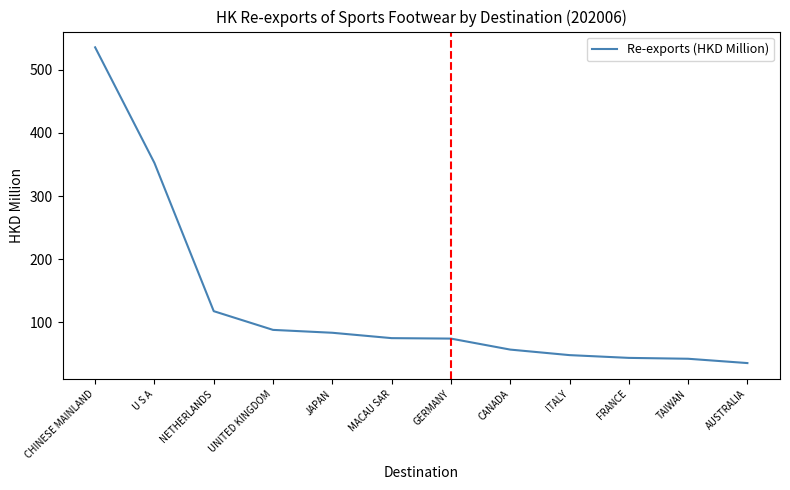

What is the maximum value shown in the chart?

535.6